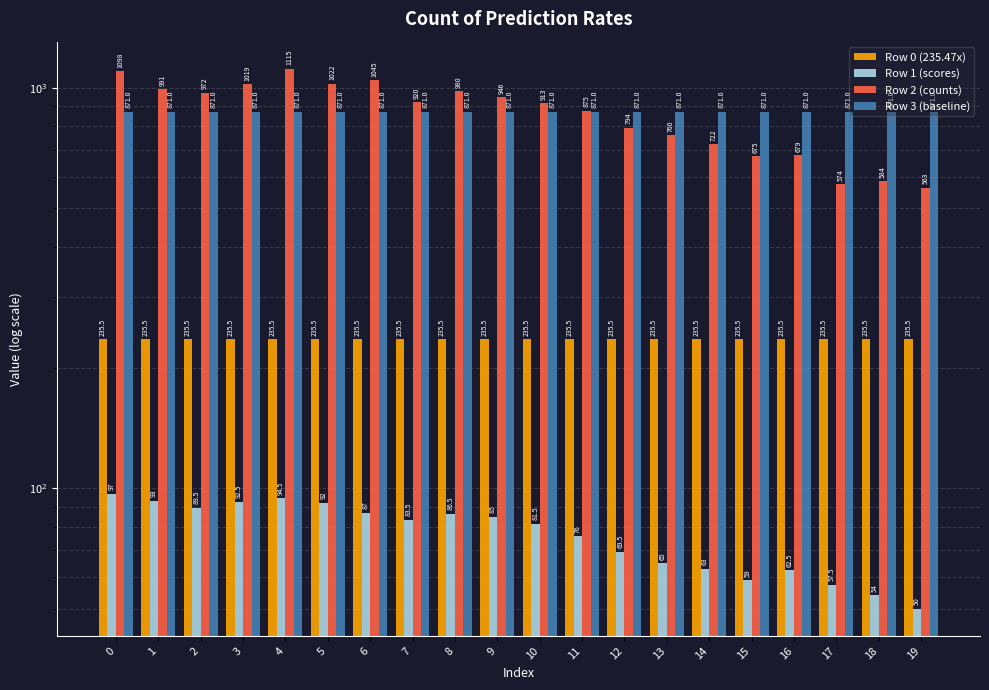

Count the number of data series in this chart.

4